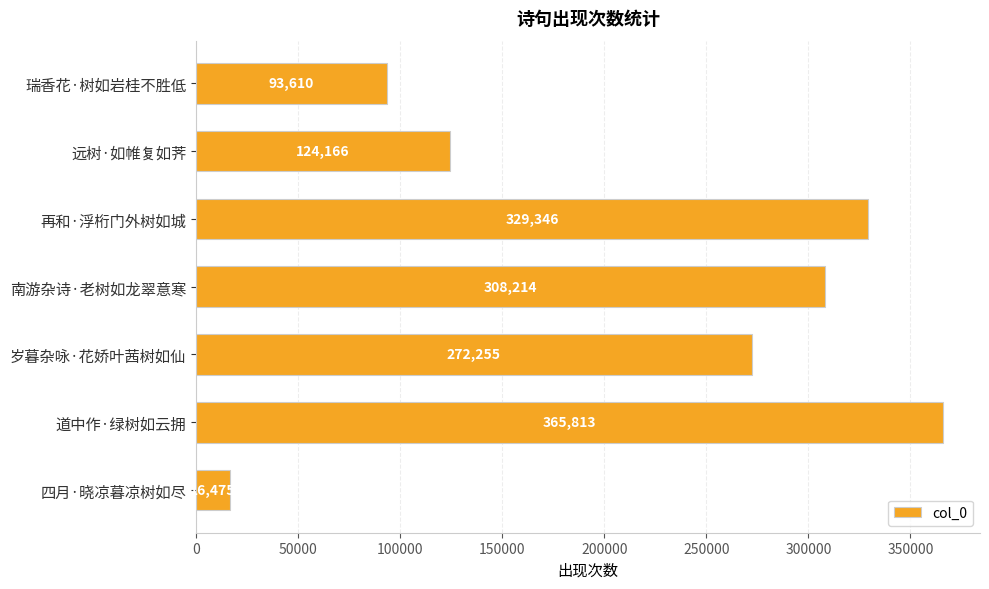

Does the chart contain any negative values?

No